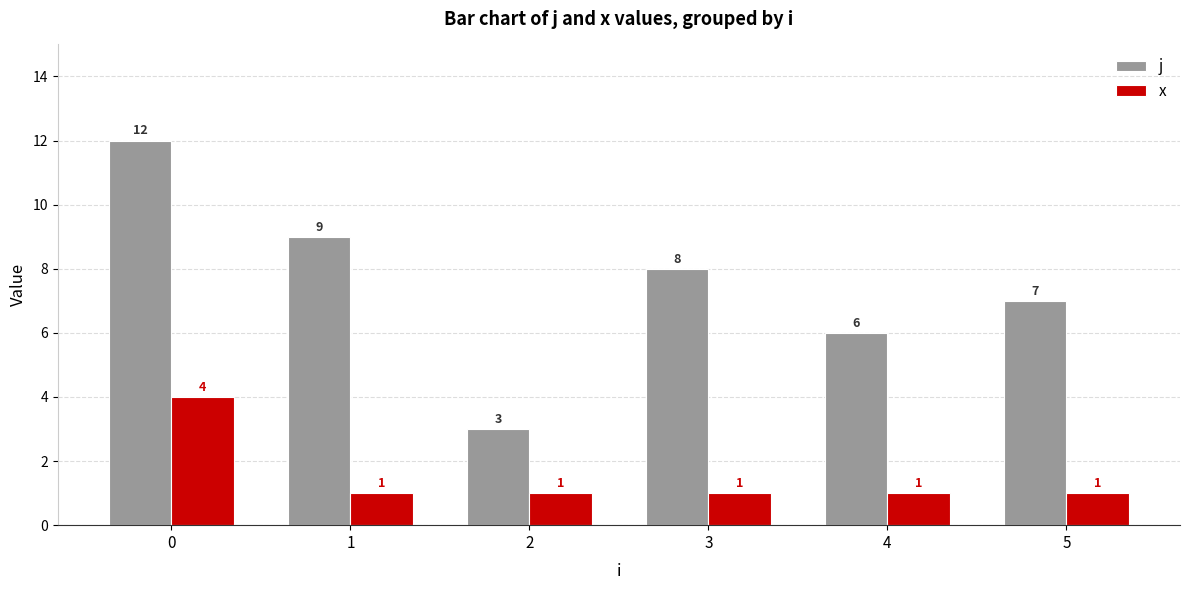

Between 2 and 3, which series saw the biggest shift?

j